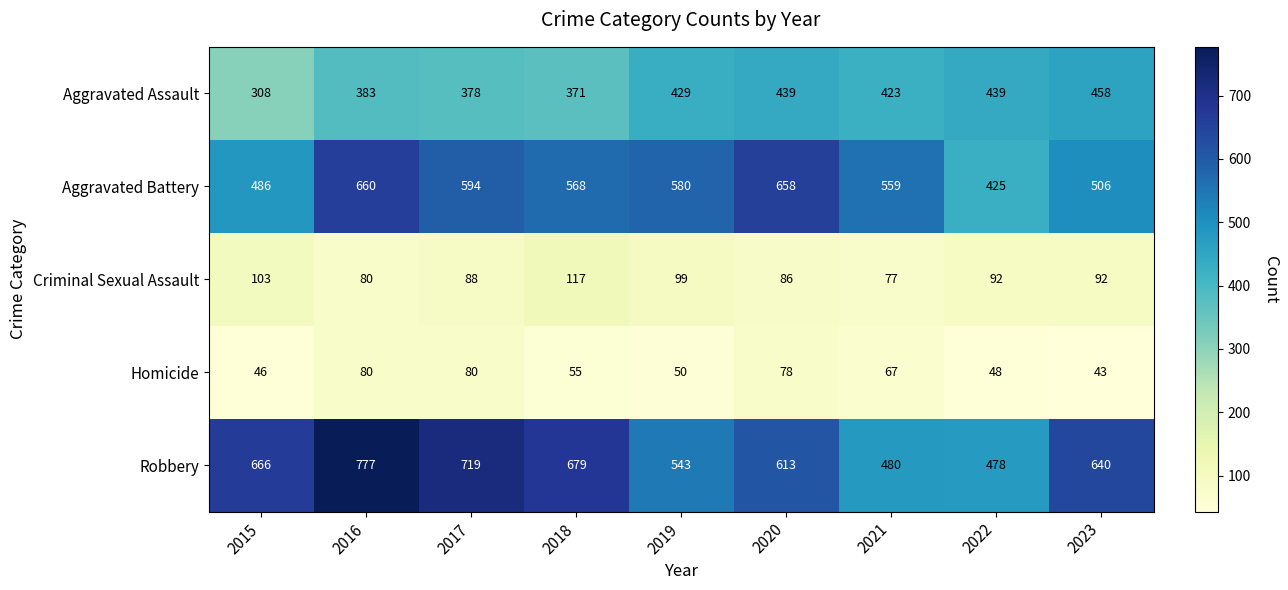

True or false: Robbery has a value of 263 at 2020.

False